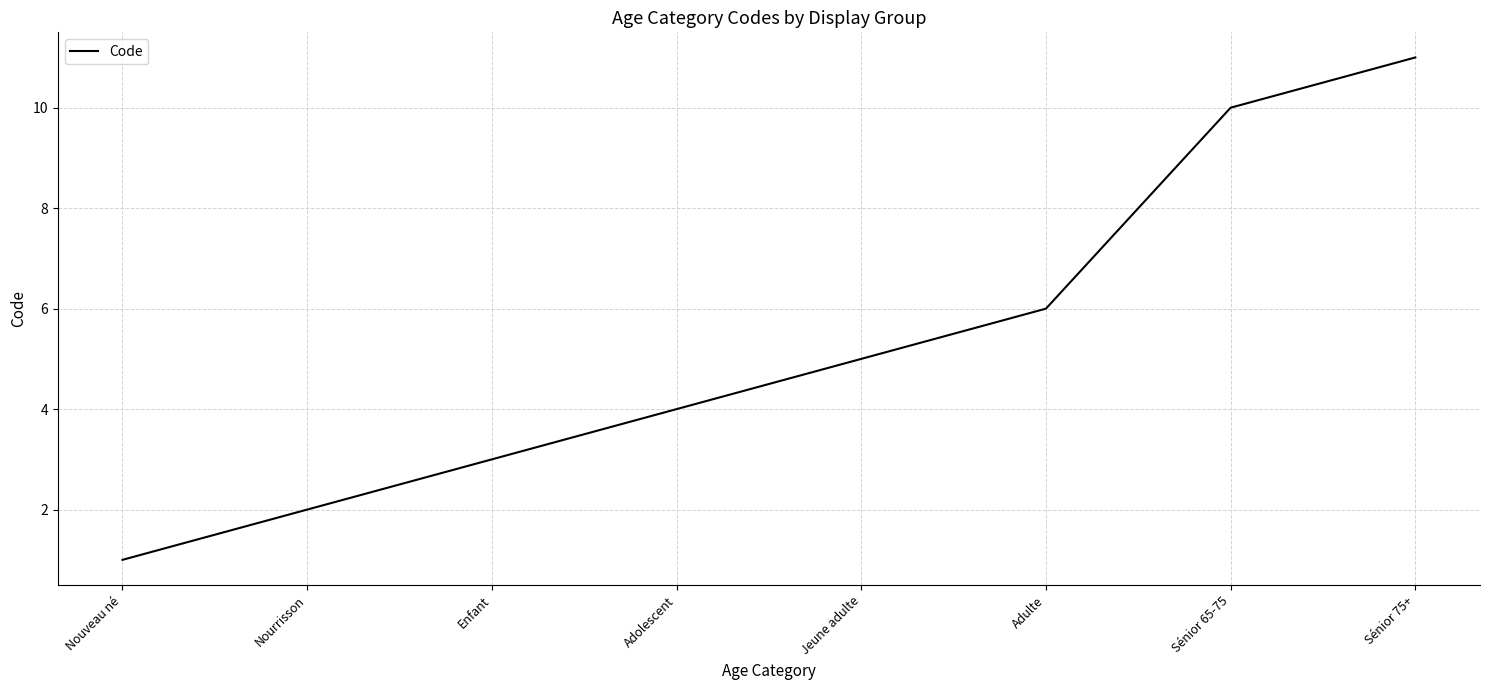

At which label is the value closest to 6?

Adulte